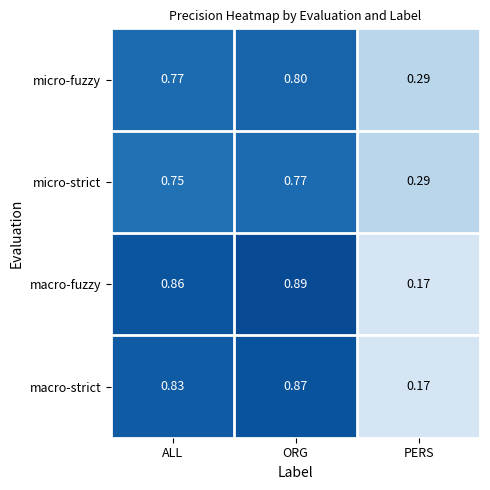

At which label is micro-strict closest to 0?

PERS